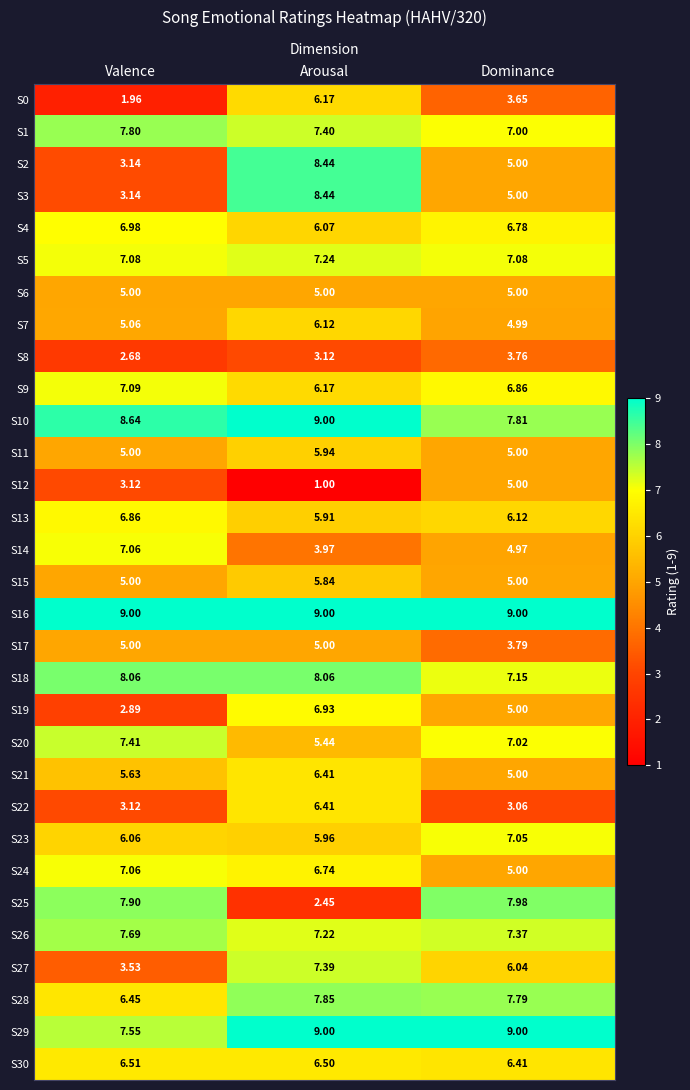

At which label does S28 first exceed 7?

Arousal